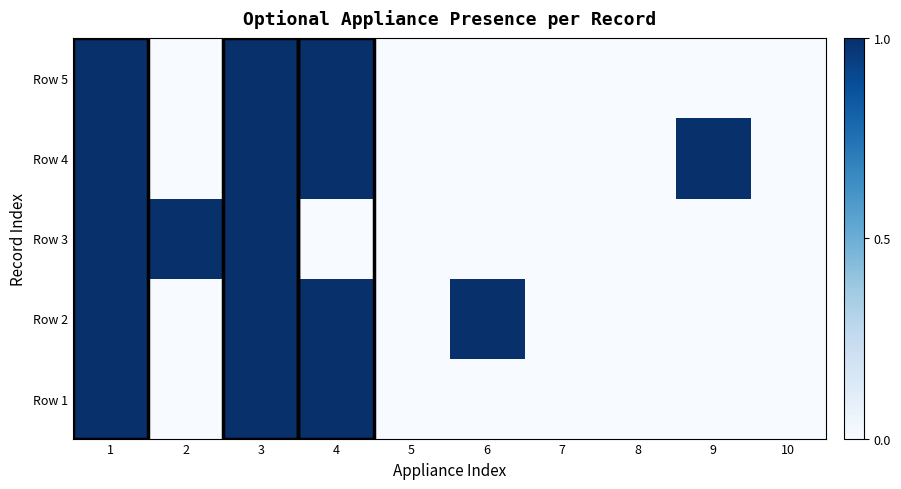

Reading left to right, transcribe all the data shown in this chart.

Row 1: 1=1	2=0	3=1	4=1	5=0	6=0	7=0	8=0	9=0	10=0
Row 2: 1=1	2=0	3=1	4=1	5=0	6=1	7=0	8=0	9=0	10=0
Row 3: 1=1	2=1	3=1	4=0	5=0	6=0	7=0	8=0	9=0	10=0
Row 4: 1=1	2=0	3=1	4=1	5=0	6=0	7=0	8=0	9=1	10=0
Row 5: 1=1	2=0	3=1	4=1	5=0	6=0	7=0	8=0	9=0	10=0